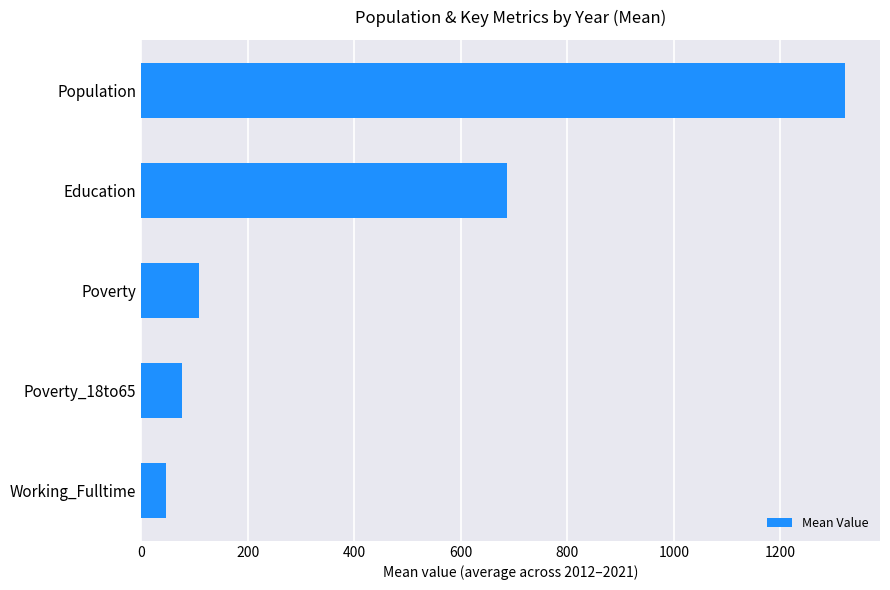

Reading top to bottom, transcribe all the data shown in this chart.

1320.8	687.1	108.7	76.8	46.9